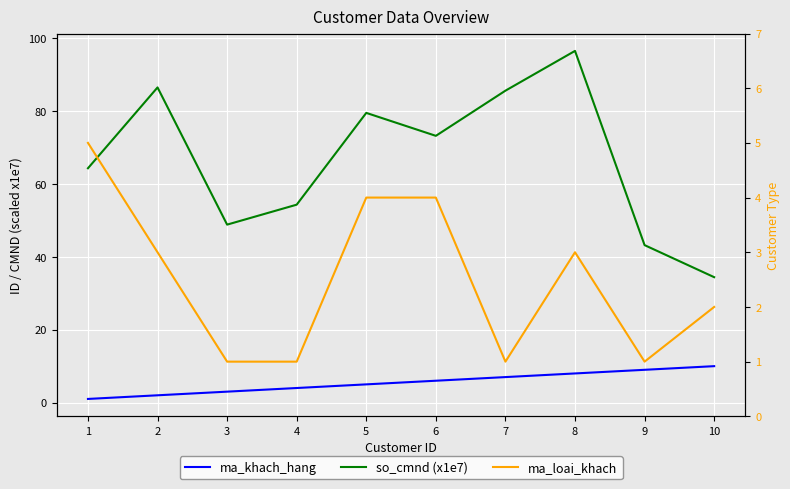

What is the value of the ma_khach_hang point at the 10th from the left?

10.0